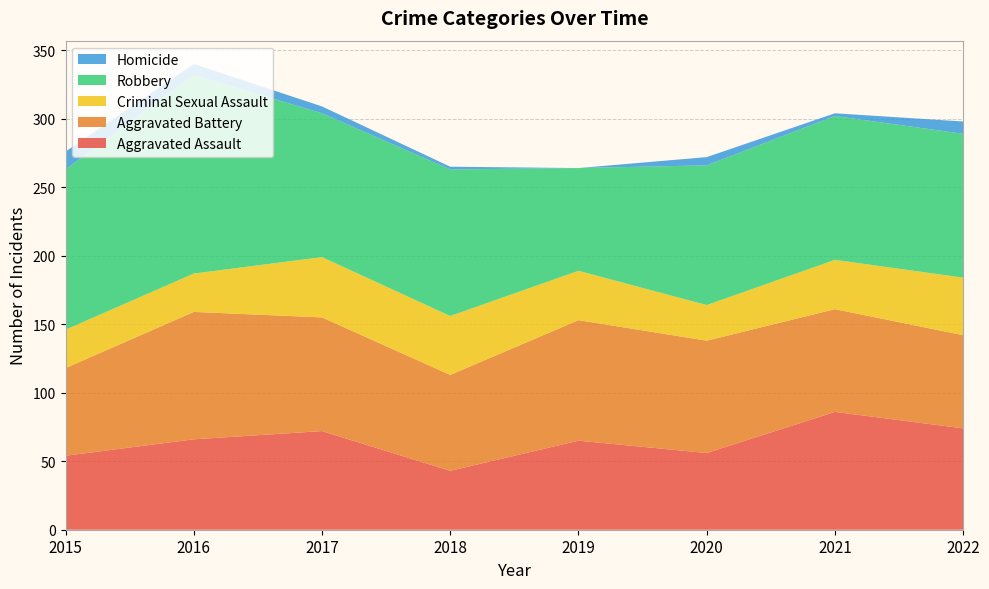

Reading left to right, what are all the values shown in this chart?

Aggravated Assault: 2015=54	2016=66	2017=72	2018=43	2019=65	2020=56	2021=86	2022=74
Aggravated Battery: 2015=64	2016=93	2017=83	2018=70	2019=88	2020=82	2021=75	2022=68
Criminal Sexual Assault: 2015=28	2016=28	2017=44	2018=43	2019=36	2020=26	2021=36	2022=42
Robbery: 2015=117	2016=145	2017=105	2018=107	2019=75	2020=102	2021=105	2022=105
Homicide: 2015=13	2016=8	2017=5	2018=2	2019=0	2020=6	2021=2	2022=9